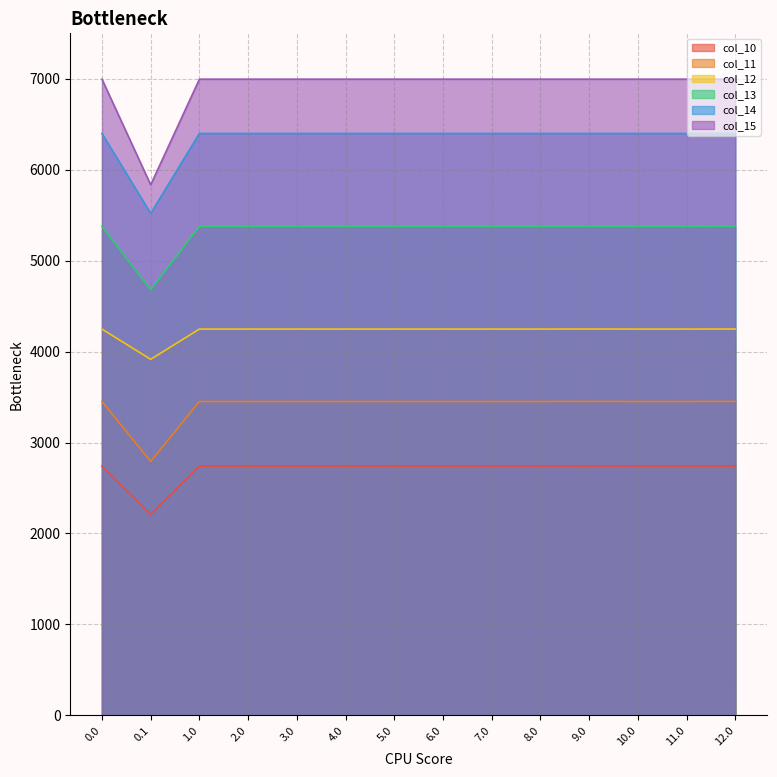

Reading left to right, transcribe all the data shown in this chart.

col_10: 2741.3	2208.9	2741.3	2741.3	2741.3	2741.3	2741.3	2741.3	2742.0	2742.0	2742.0	2742.0	2741.3	2742.0
col_11: 3451.3	2792.1	3451.3	3451.3	3451.3	3451.3	3451.3	3451.3	3451.3	3451.3	3452.0	3451.3	3451.3	3452.0
col_12: 4247.9	3915.1	4247.9	4247.9	4247.9	4247.9	4247.9	4247.9	4247.9	4247.9	4248.6	4247.9	4247.9	4248.6
col_13: 5376.6	4680.7	5376.6	5376.6	5376.6	5376.6	5376.6	5376.6	5376.6	5376.6	5376.6	5376.6	5376.6	5377.4
col_14: 6399.1	5519.9	6399.1	6399.1	6399.1	6399.1	6399.1	6399.1	6399.1	6399.1	6399.1	6399.1	6399.1	6399.8
col_15: 6996.0	5834.2	6996.0	6996.0	6996.0	6996.0	6996.0	6996.0	6996.0	6996.0	6996.0	6996.0	6996.0	6996.0